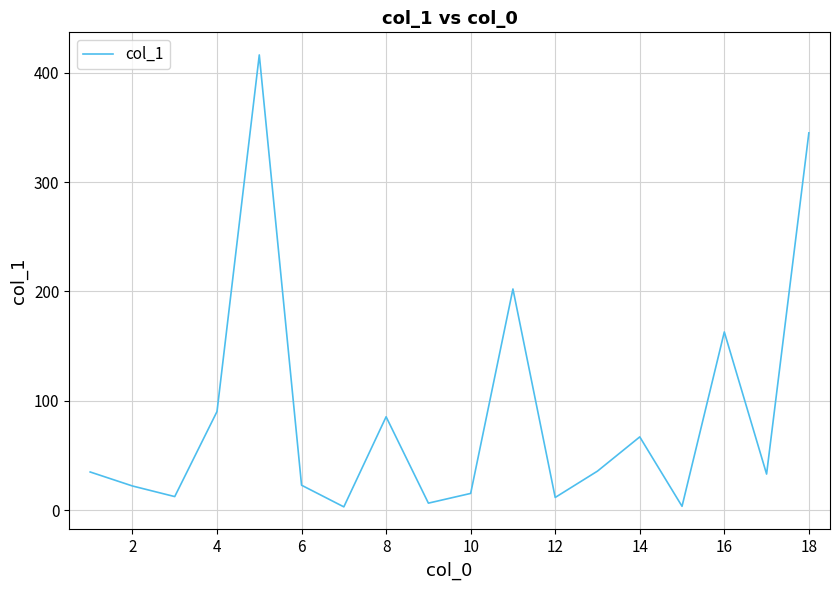

What is the greatest value displayed?

416.3